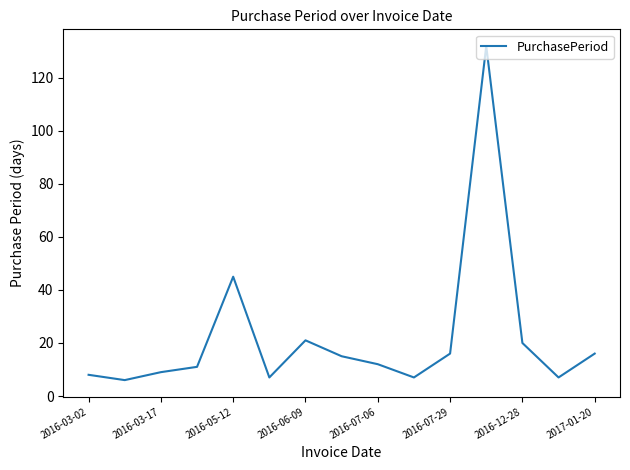

What is the smallest value displayed?

6